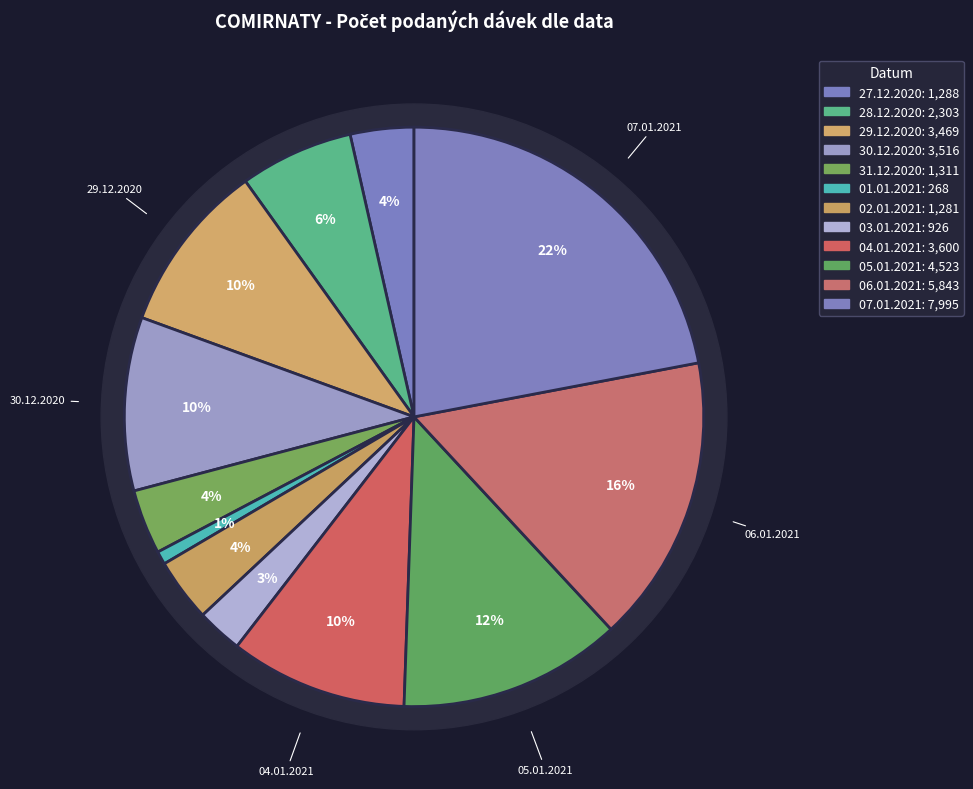

To the nearest percent, what is the difference between the 28.12.2020 and 27.12.2020 slice percentages?

3%